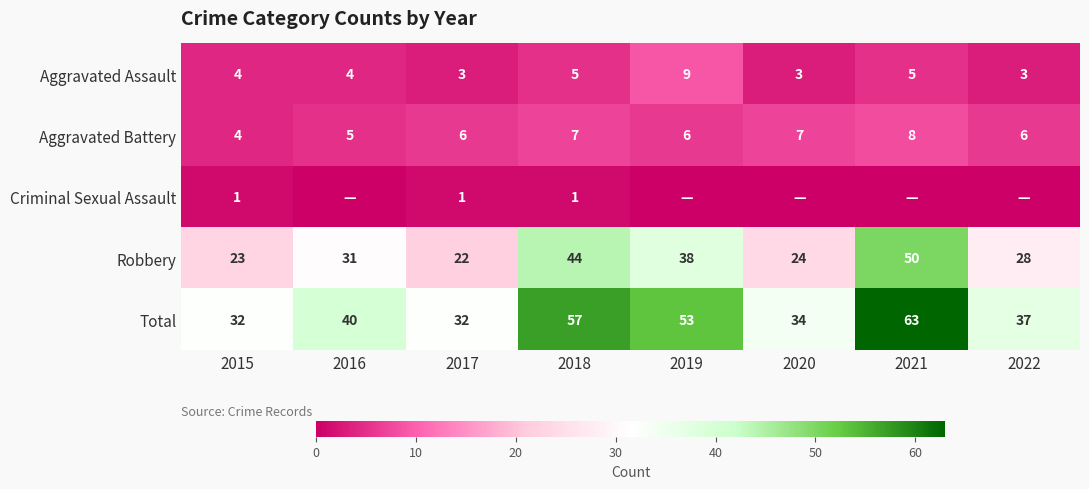

What value does the Total series have at 2015, to the nearest 10?

30